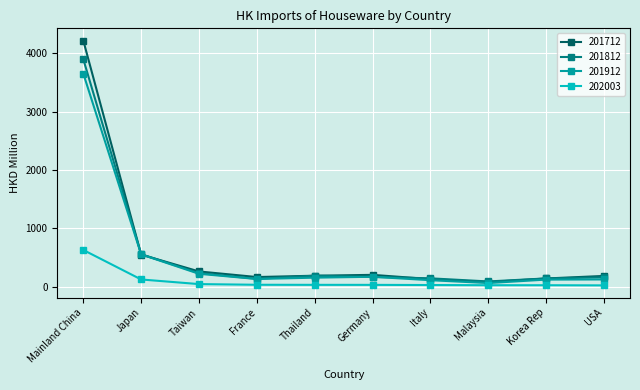

The value of 201712 at Taiwan is 93.1. True or false?

False